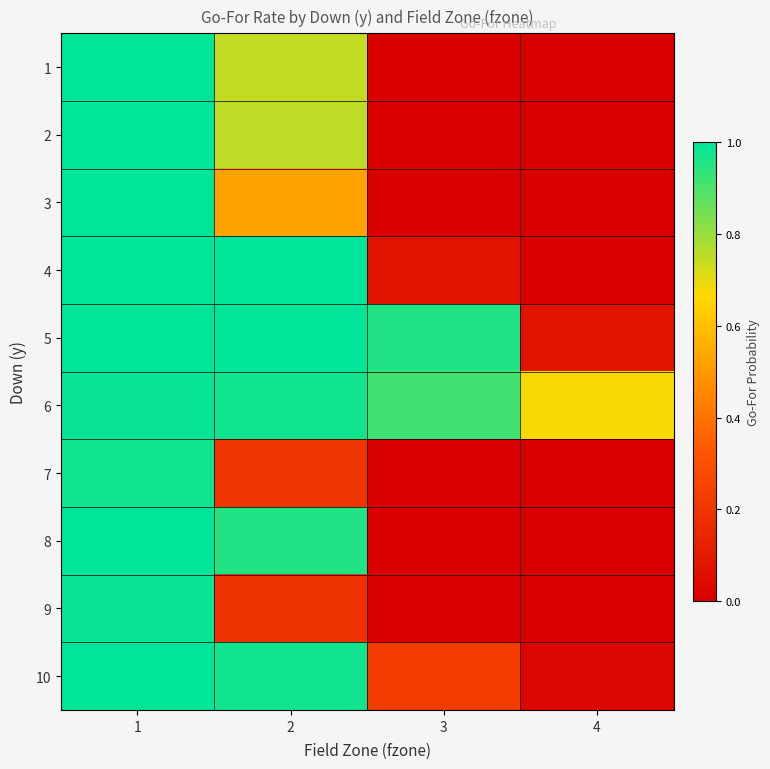

At how many categories does at least one series exceed 0?

4